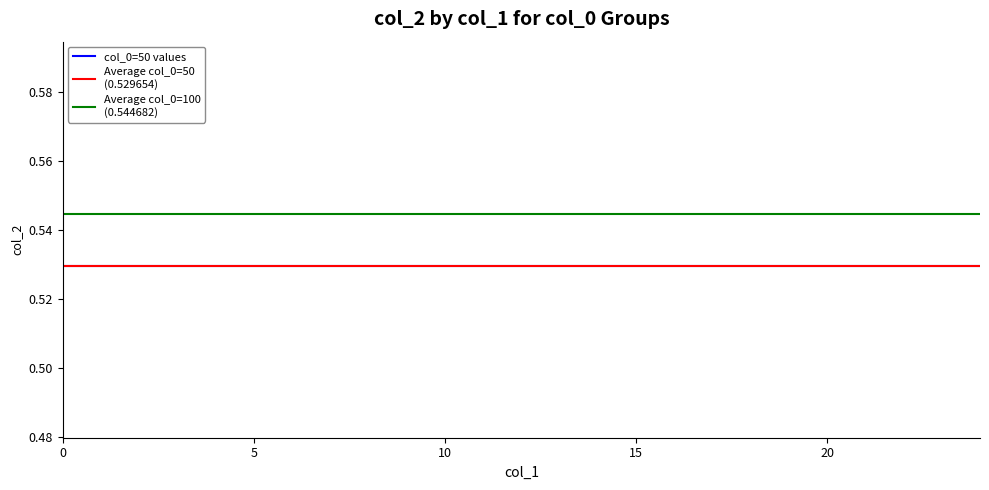

Reading left to right, list all the values displayed in this chart.

col_2 (col_0=50): 0.5	0.5	0.5	0.5	0.5	0.5	0.5	0.5	0.5	0.5	0.5	0.5	0.5	0.5	0.5	0.5	0.5	0.5	0.5	0.5	0.5	0.5	0.5	0.5	0.5
col_2 (col_0=100): 0.5	0.5	0.5	0.5	0.5	0.5	0.5	0.5	0.5	0.5	0.5	0.5	0.5	0.5	0.5	0.5	0.5	0.5	0.5	0.5	0.5	0.5	0.5	0.5	0.5